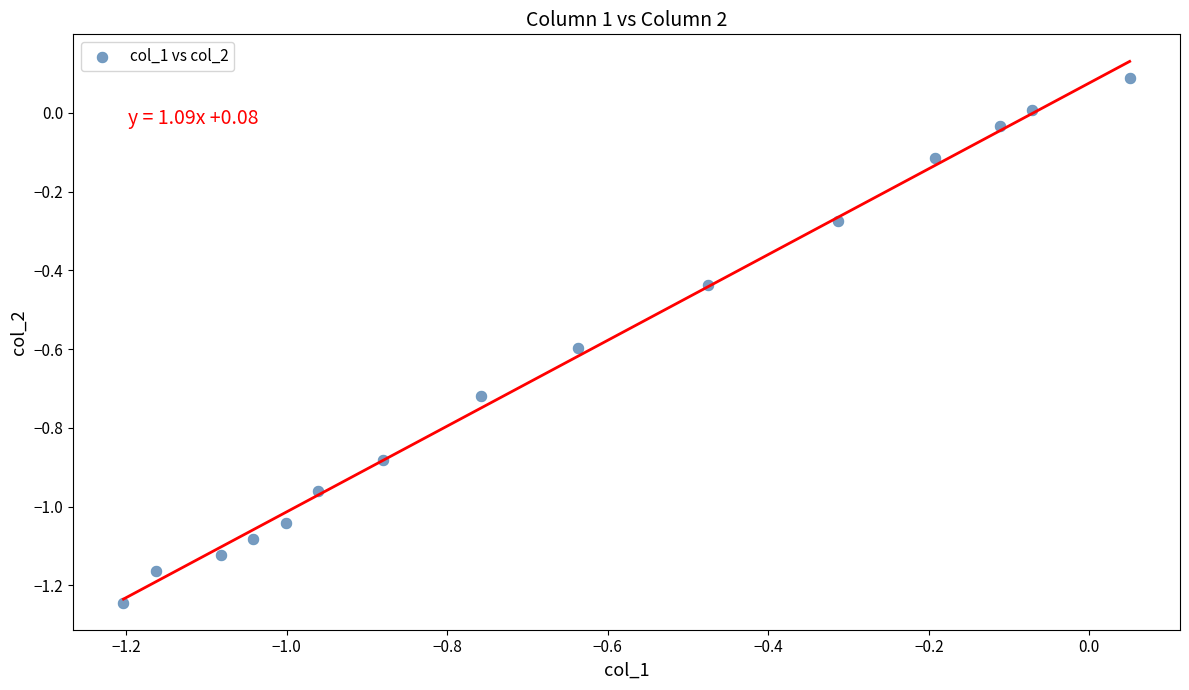

What is the range of Y values (max minus min)?

1.3